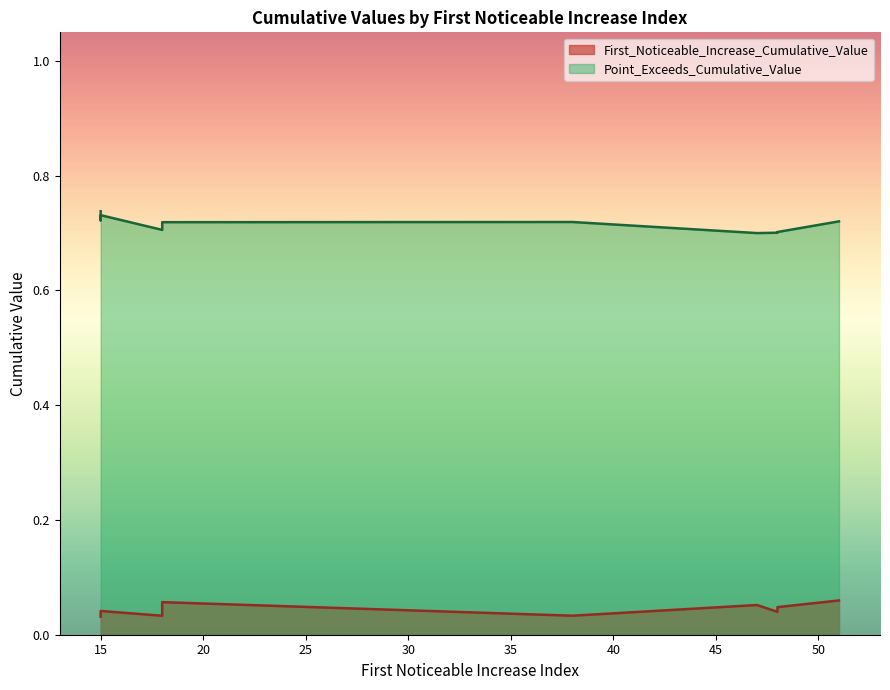

What is the difference between the highest and lowest values at 18?

0.7